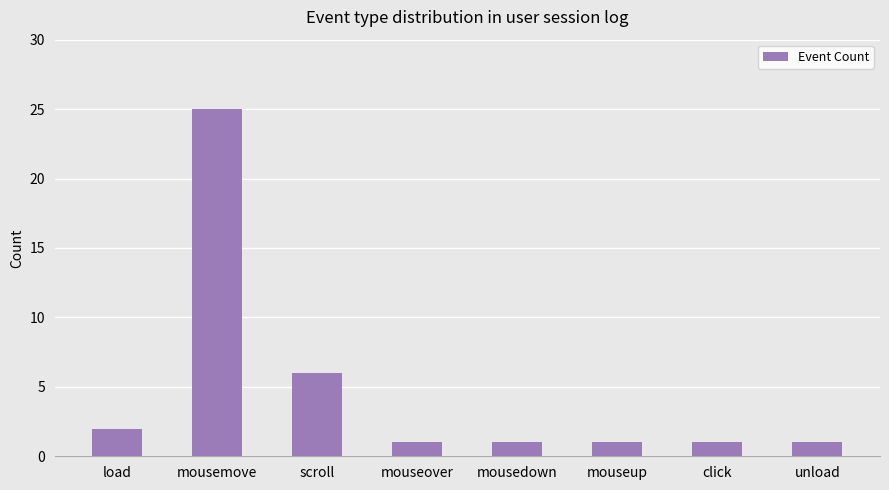

What is the average value?

5